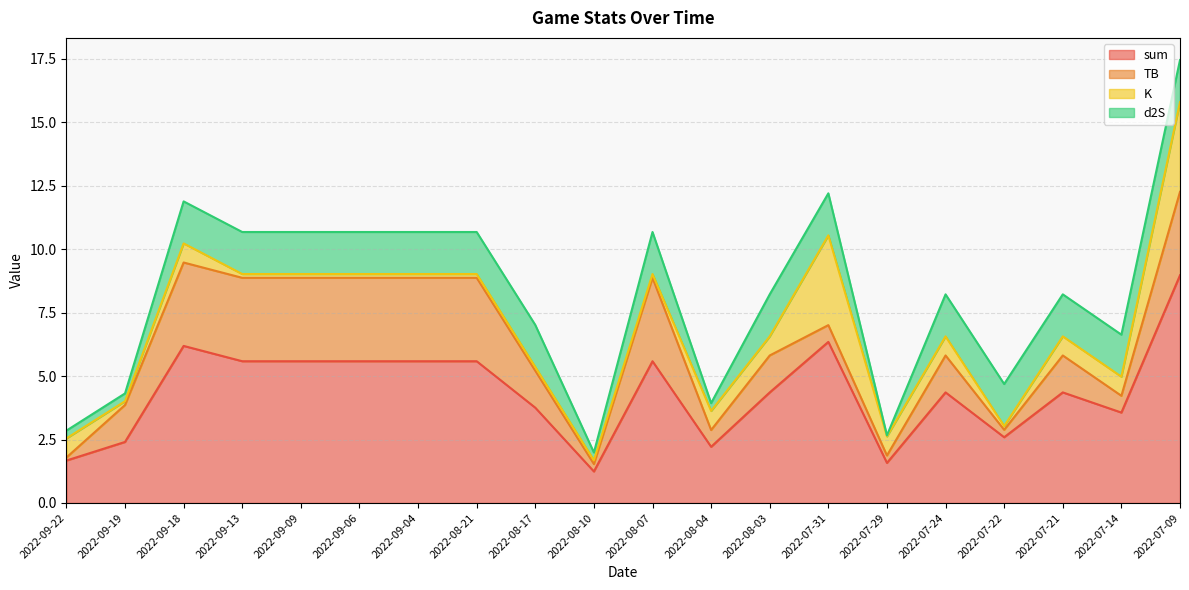

Read the K value at 2022-08-03.

0.8